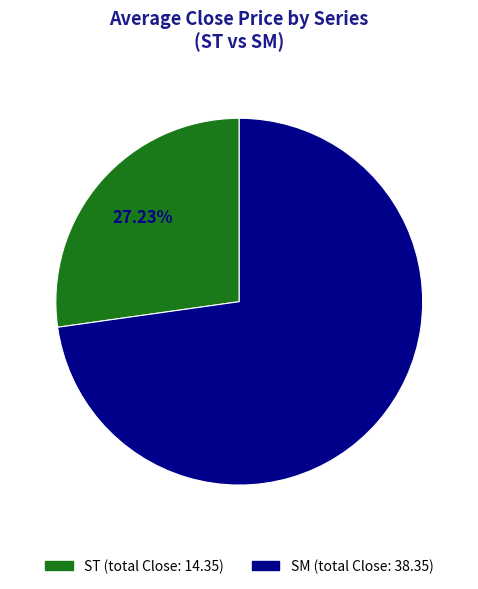

To the nearest percent, what is the difference between the ST and SM slice percentages?

46%